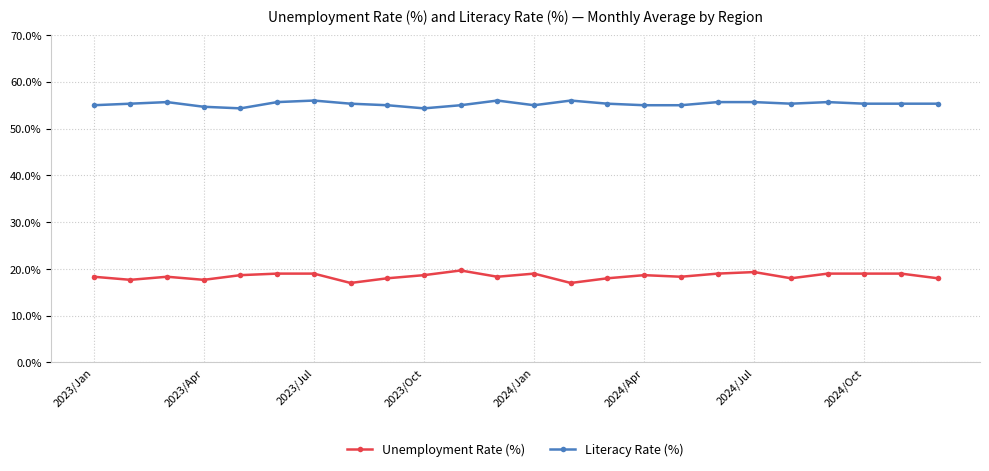

Count the Literacy Rate (%) values in the range 55 to 56.

21